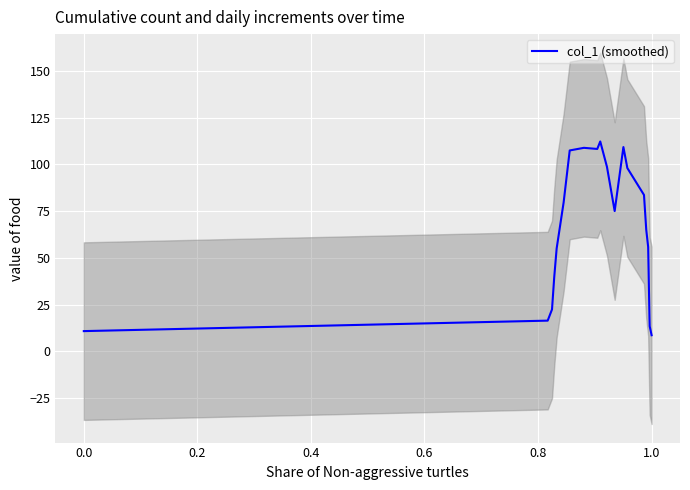

Is this an area chart (filled region under the line)?

No